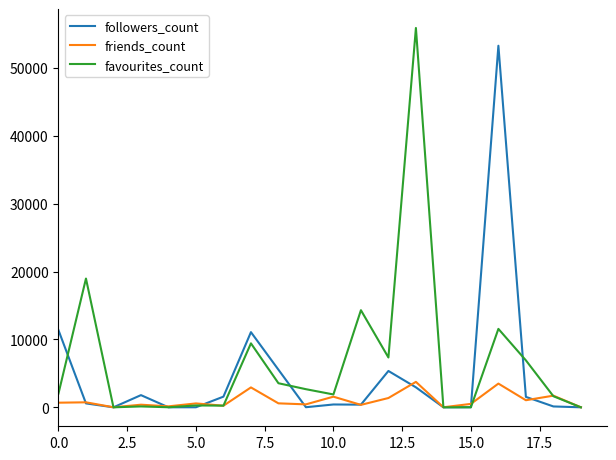

Rank the series by their average value, from highest to lowest.

favourites_count, followers_count, friends_count